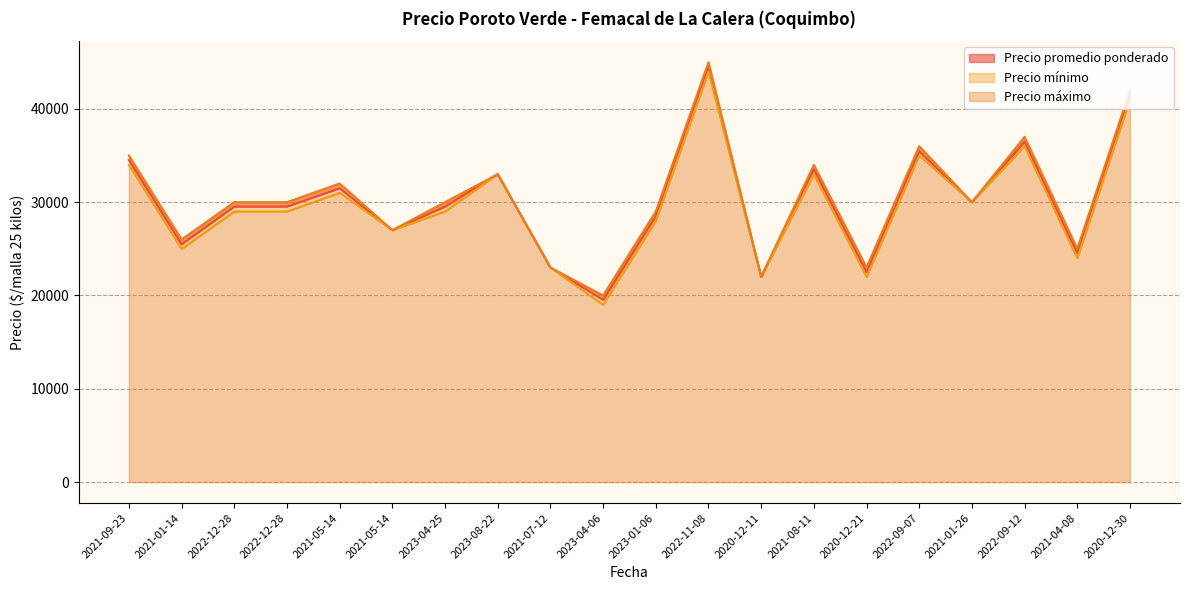

Which series changed the most between 2022-11-08 and 2021-04-08?

Precio mínimo